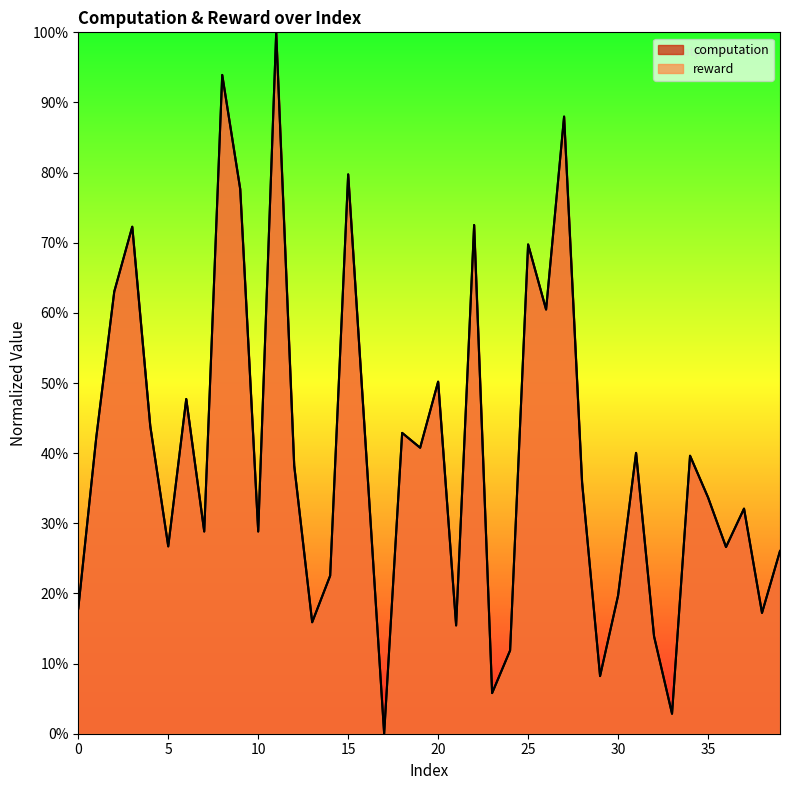

What is the difference between the reward values at 7 and 2?

34.2